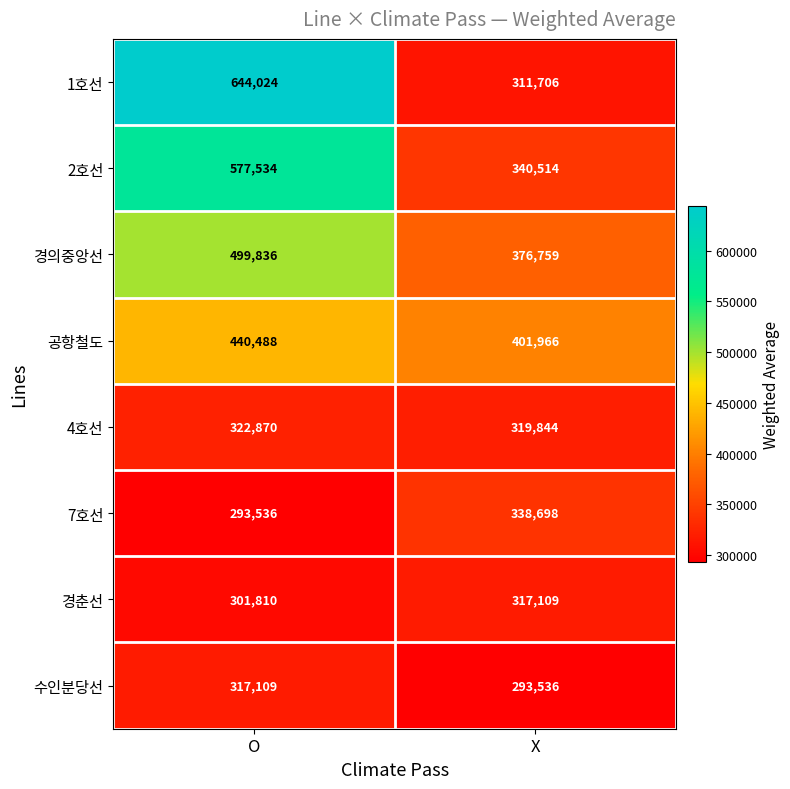

What is the total value across all series at X?

2700132